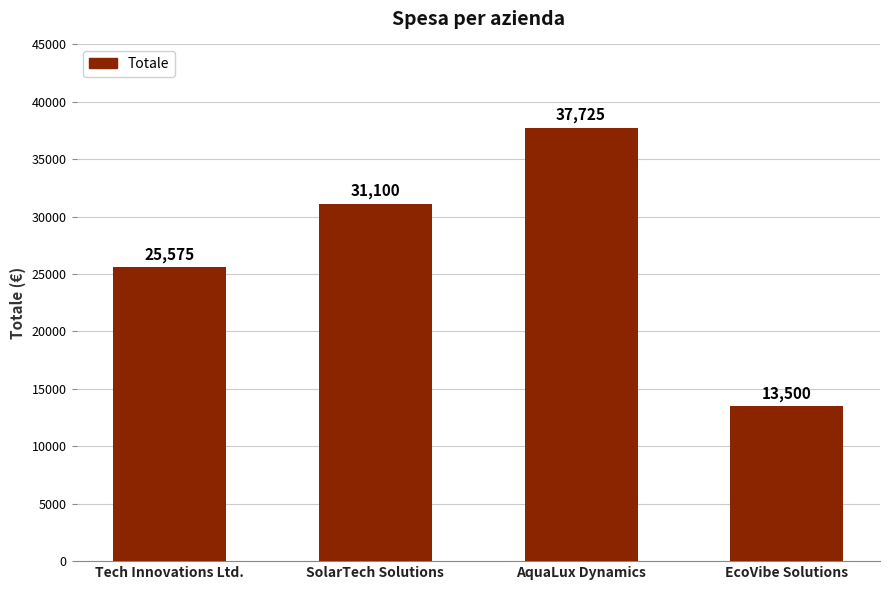

Count the values in the range 25575 to 37725.

3